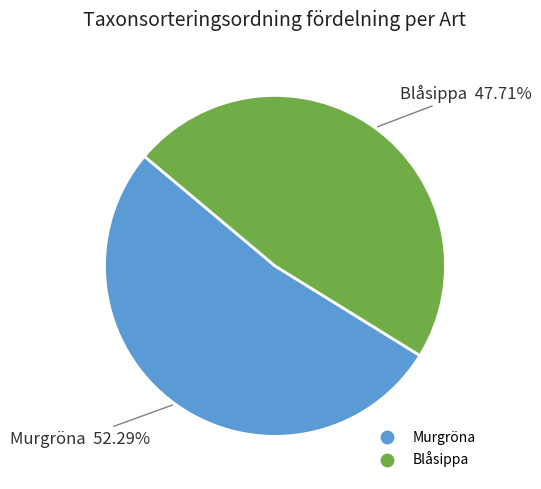

What percentage is the Blåsippa slice, to the nearest percent?

48%